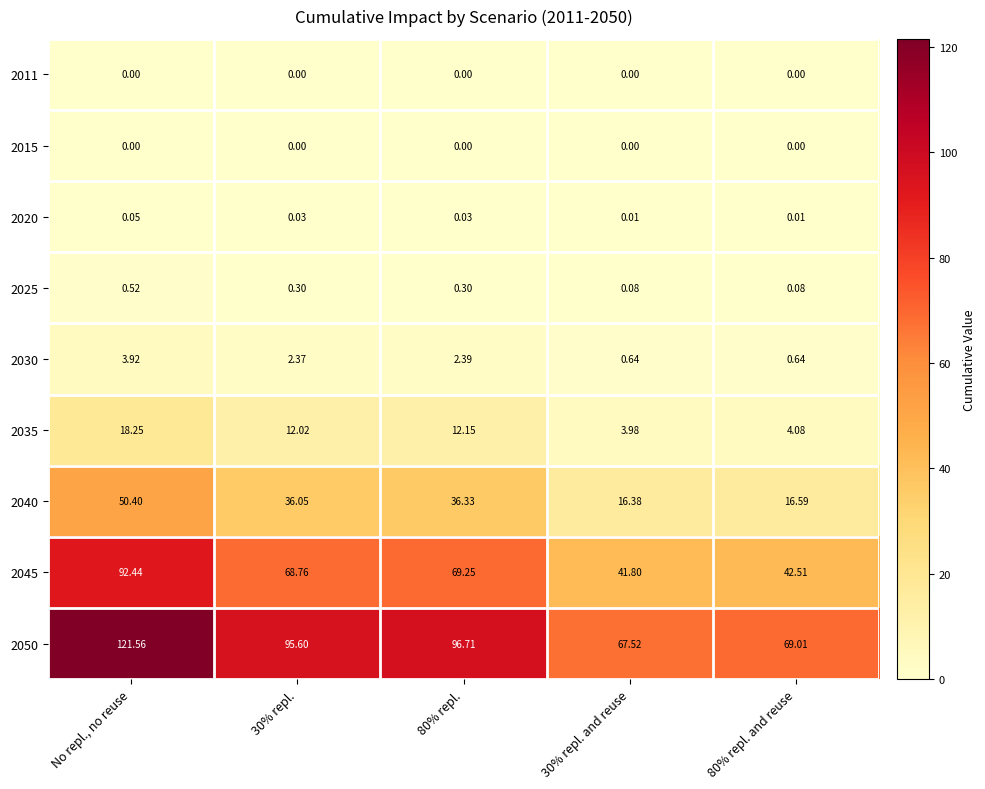

At which category is the sum across all series the highest?

No repl., no reuse